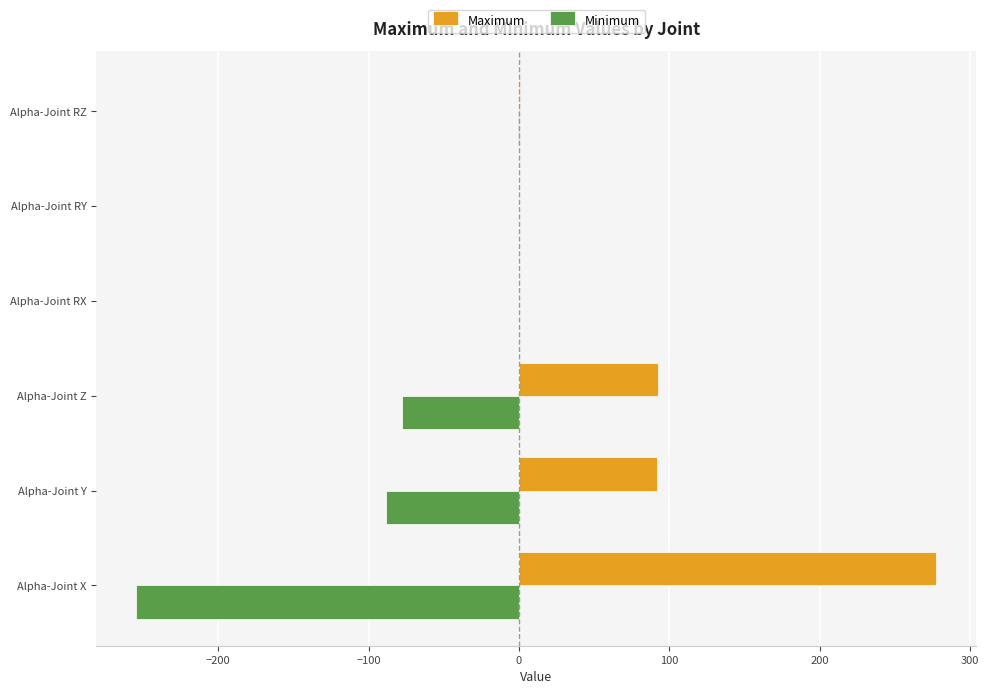

Which series has the largest total across all categories?

Maximum